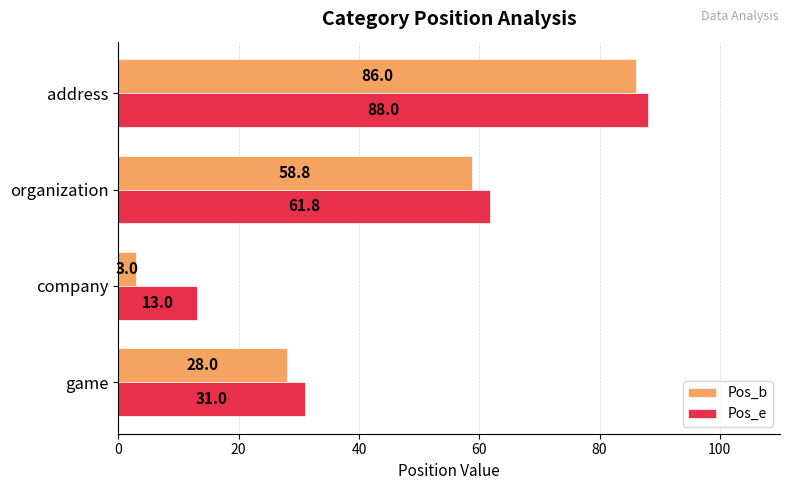

How many data points in Pos_b are above 58?

2